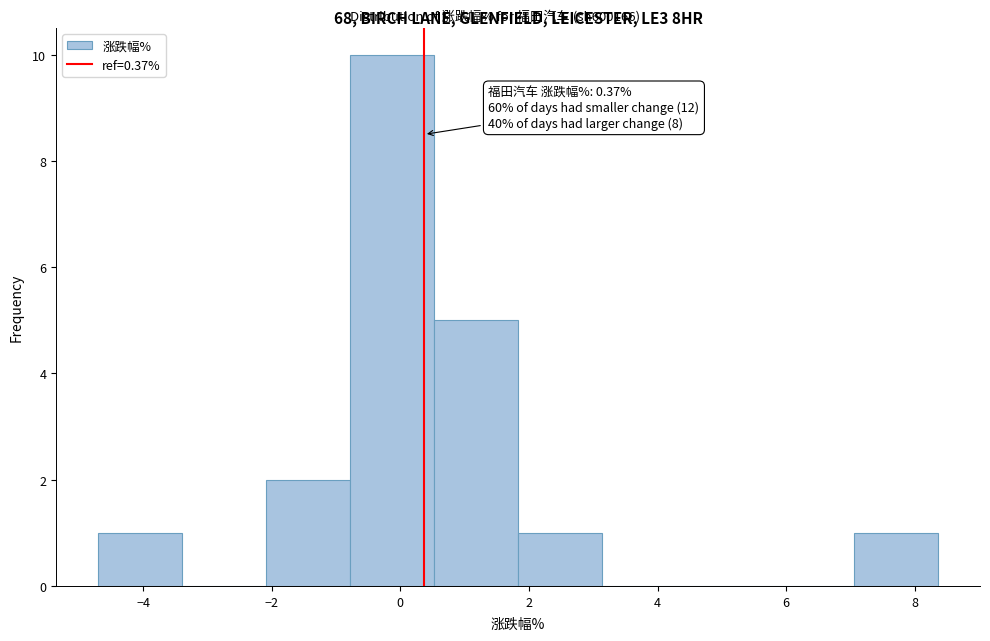

Over which range of the x-axis is the bar tallest?

-0.8 to 0.6